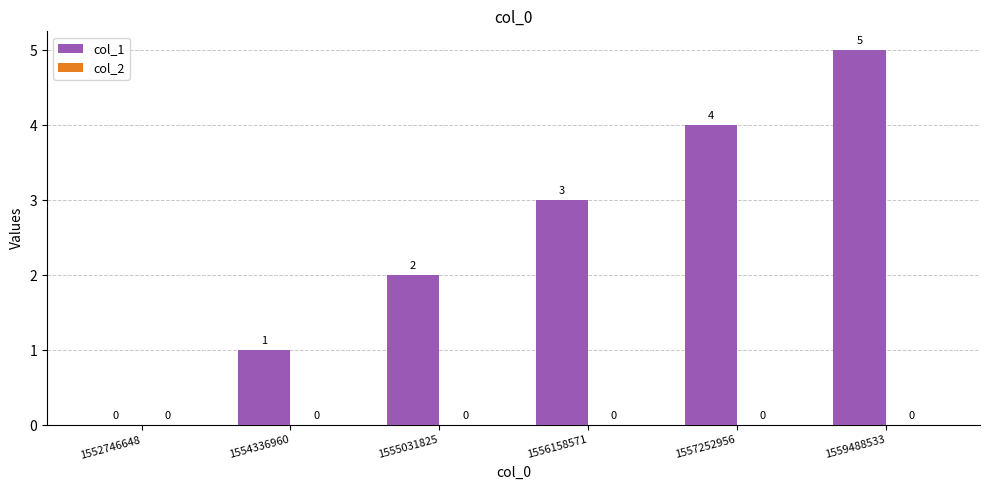

What is the sum of the values at 1555031825 and 1559488533?

7